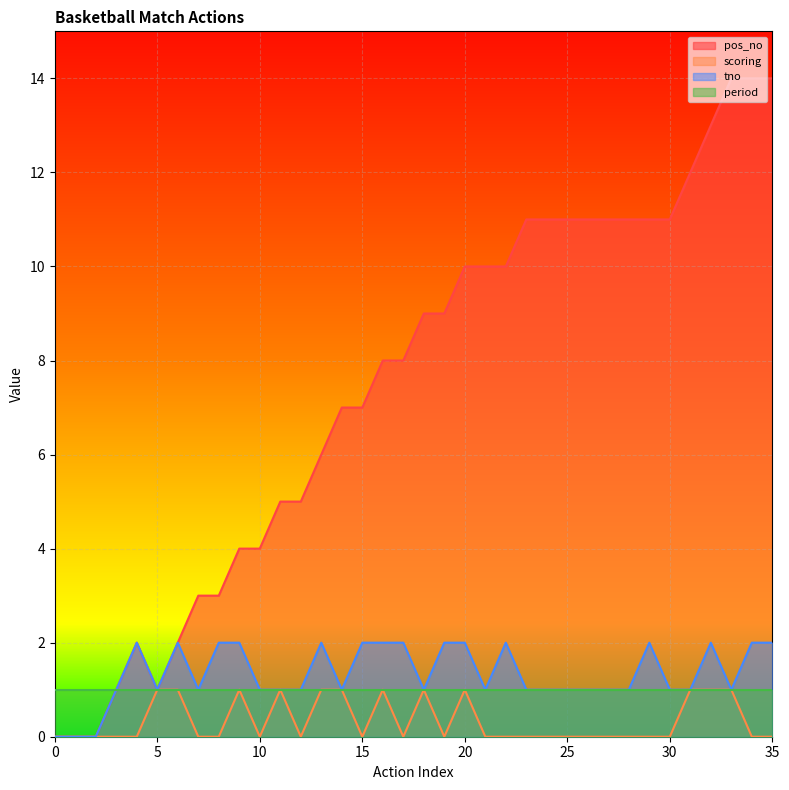

What is the value of the pos_no point at the 6th from the left?

1